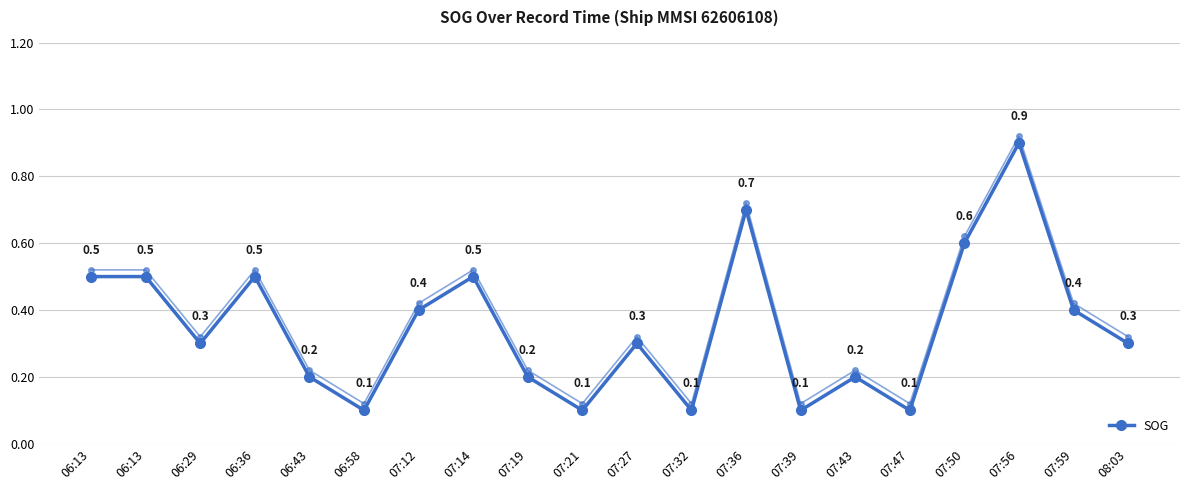

How many interior local valleys (lower than both neighbors) does the data have?

6